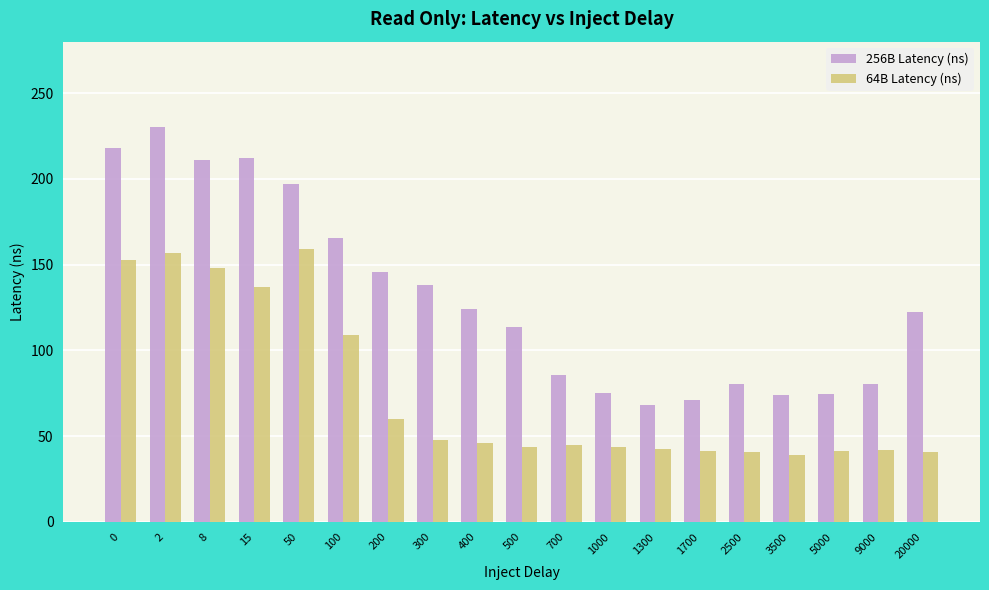

Which series has the largest range (max minus min)?

256B Latency (ns)